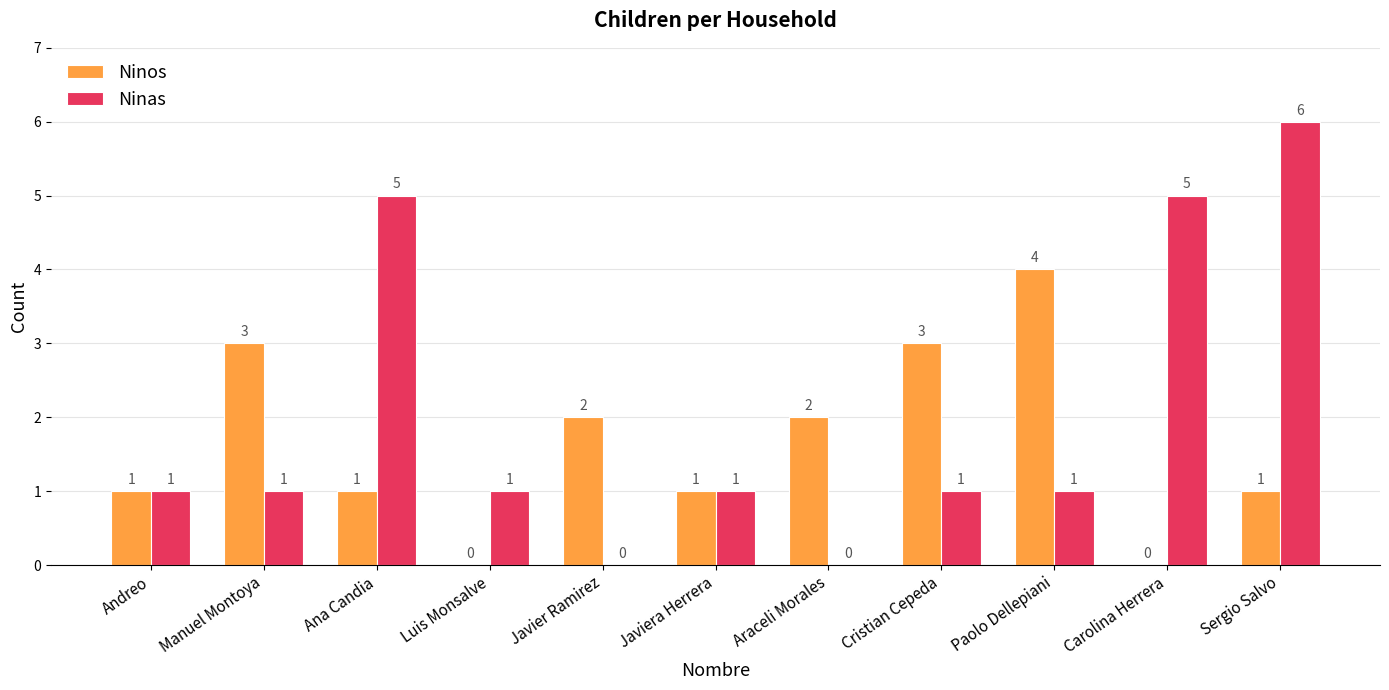

What is the approximate value of Ninas at Sergio Salvo?

6